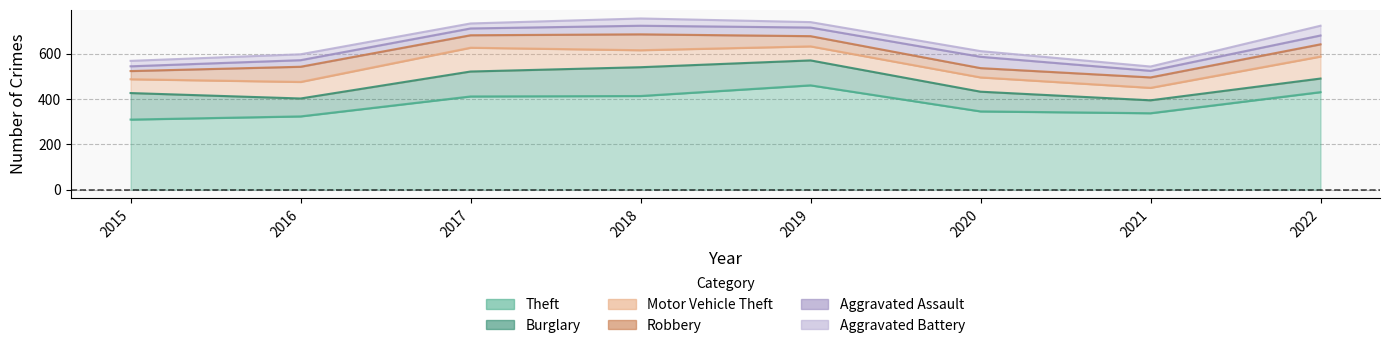

At which category is the sum across all series the highest?

2018